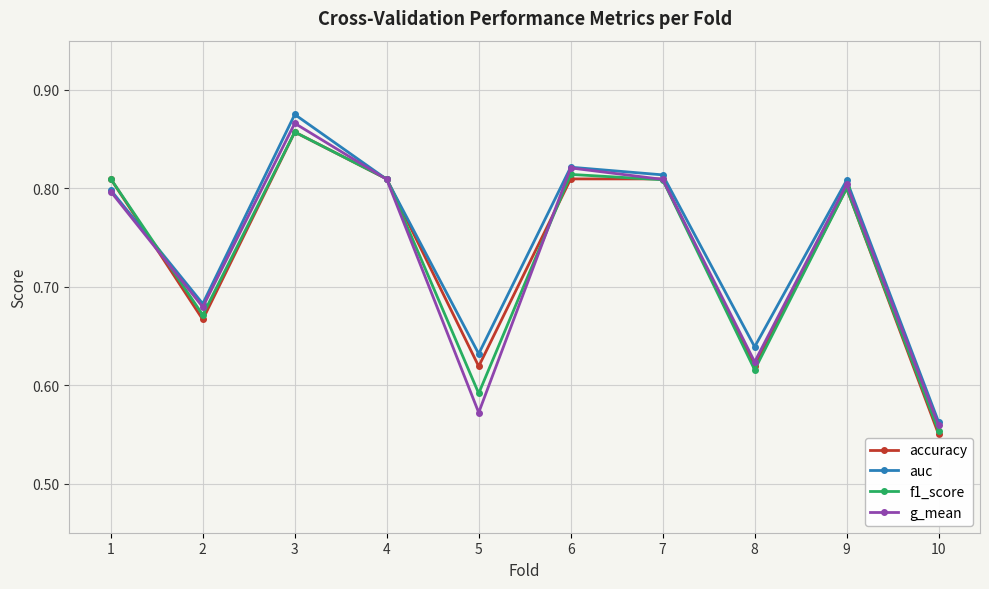

Which series has the largest range (max minus min)?

auc